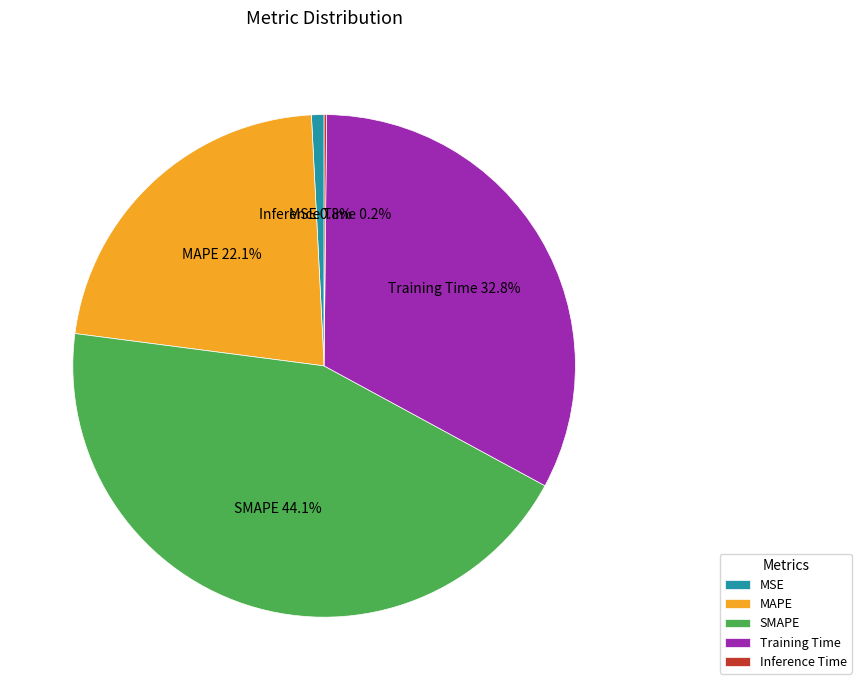

Is there a majority slice in this chart?

No